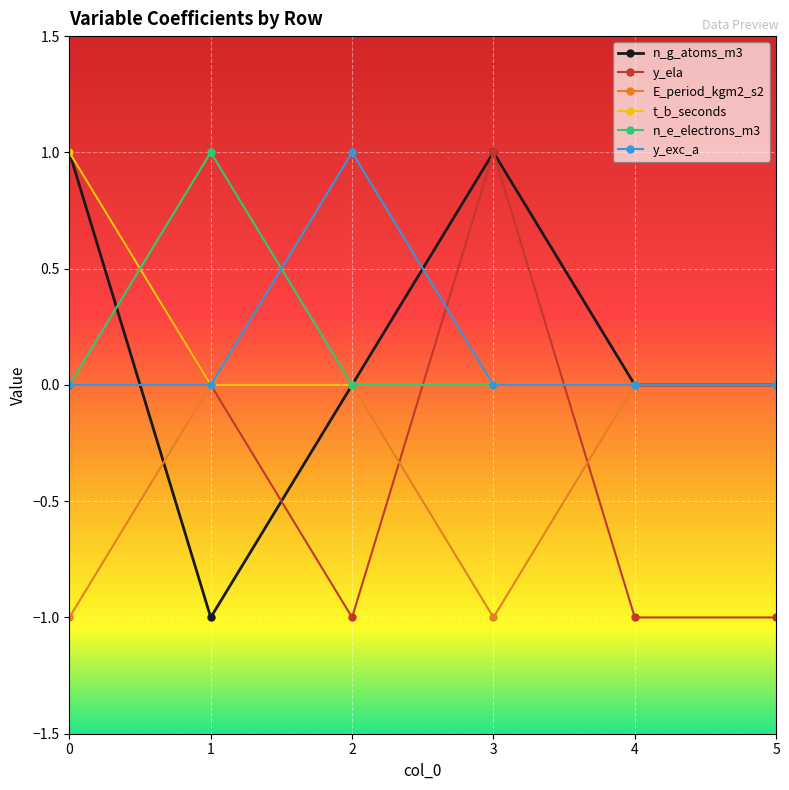

True or false: E_period_kgm2_s2 has a value of 0 at 2.

True